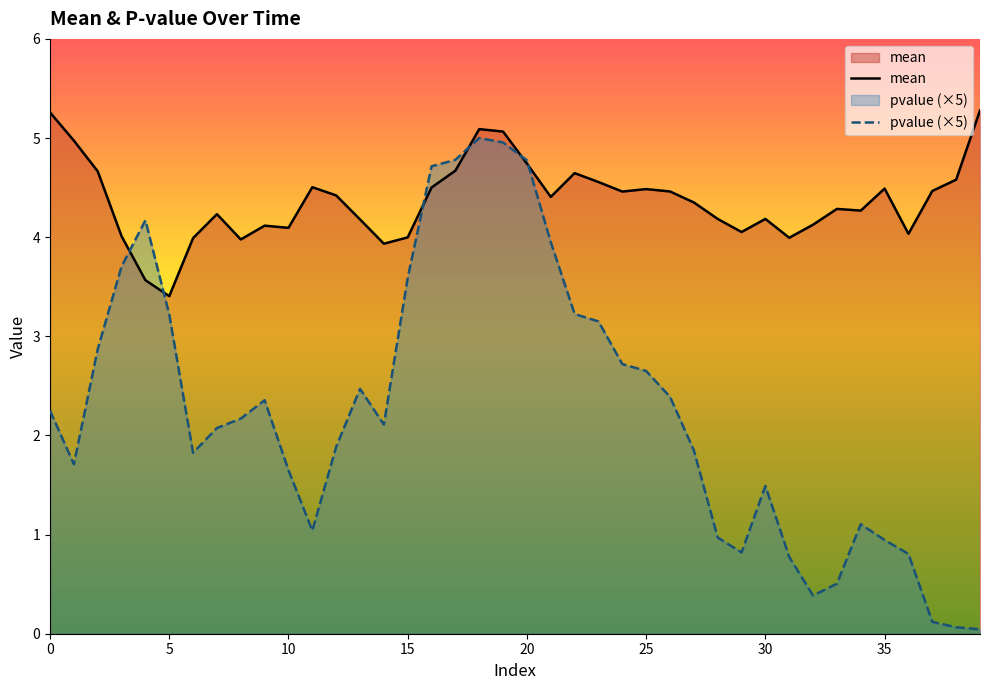

Rank the categories by pvalue value from lowest to highest.

39, 38, 37, 32, 33, 31, 36, 29, 35, 28, 11, 34, 30, 10, 1, 6, 27, 12, 7, 14, 8, 0, 9, 26, 13, 25, 24, 2, 23, 5, 22, 15, 3, 21, 4, 16, 20, 17, 19, 18